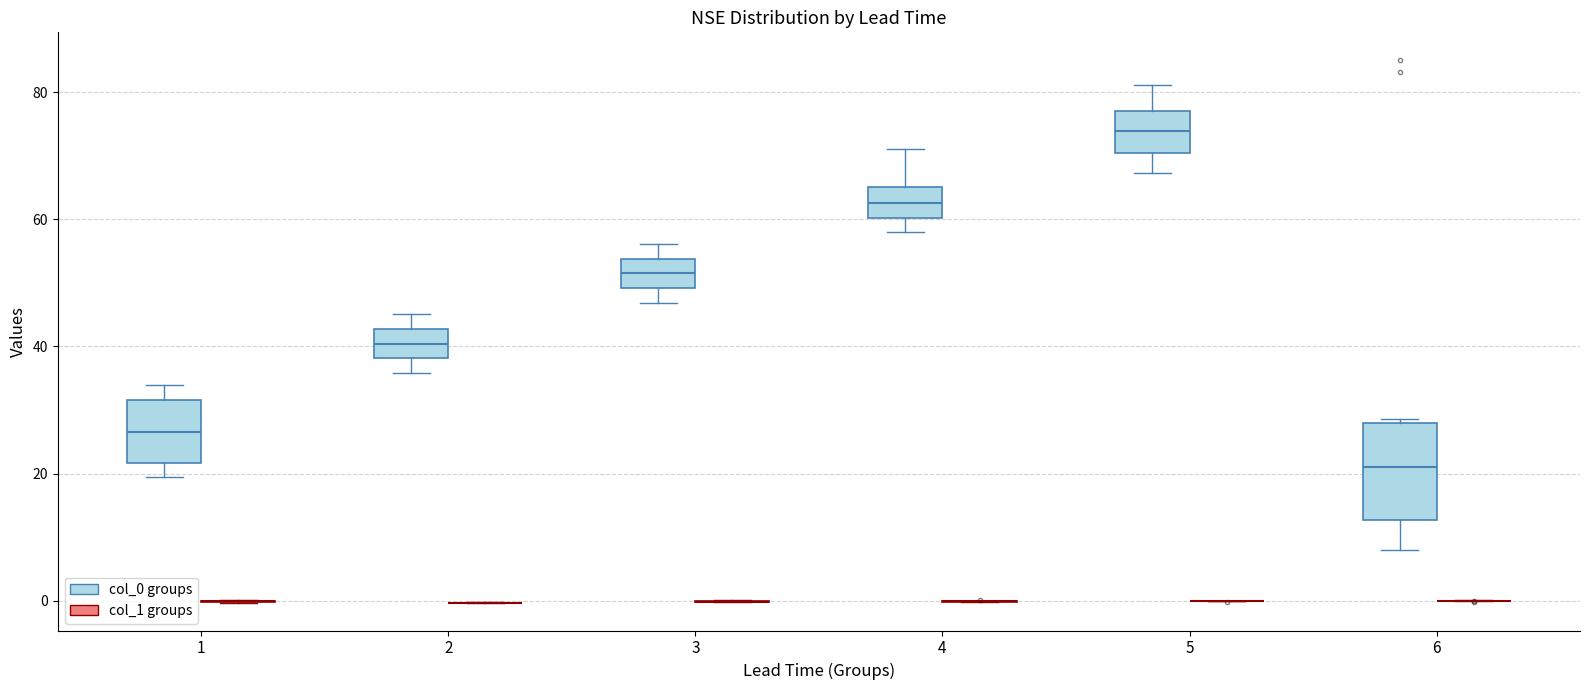

Comparing the boxes themselves (not the whiskers), which one is the tallest?

6 (col_0 groups)